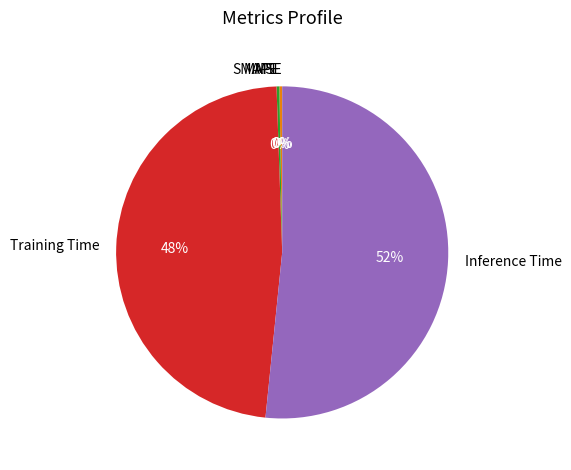

To the nearest percent, what is the average slice percentage?

20%